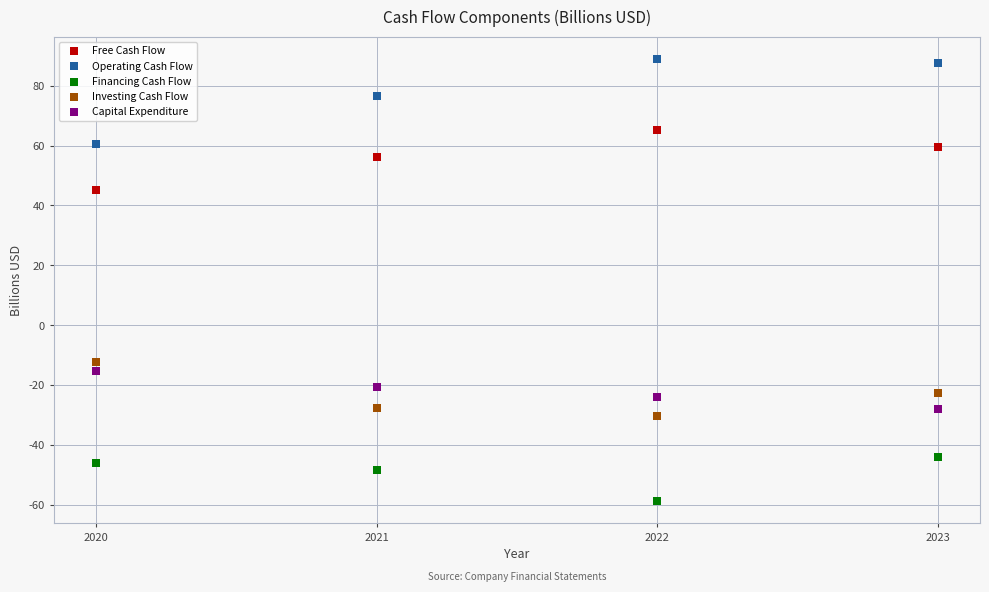

Which series has the largest Y range (max minus min)?

Operating Cash Flow